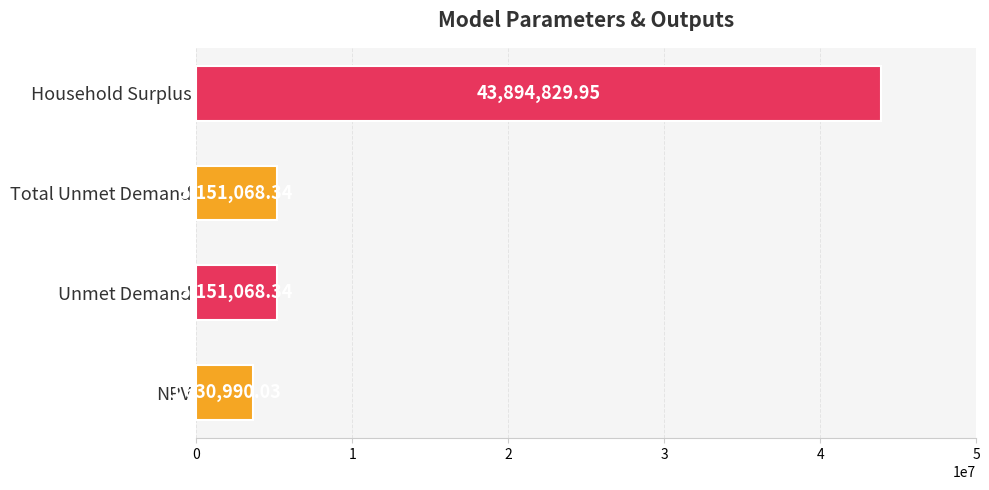

What is the change in value from NPV to Household Surplus?

+40263839.9